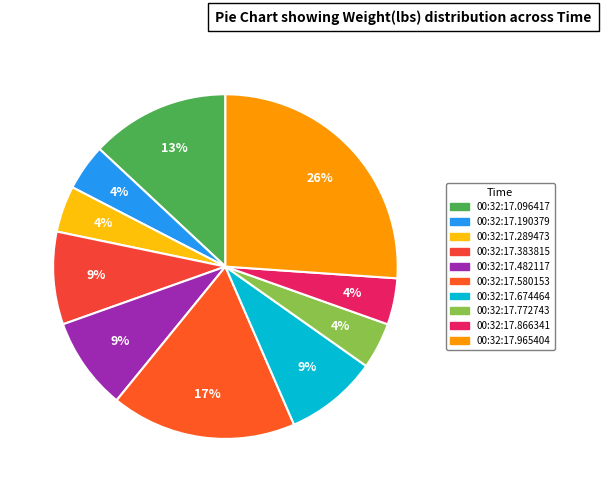

Is 00:32:17.383815 the majority of the pie?

No